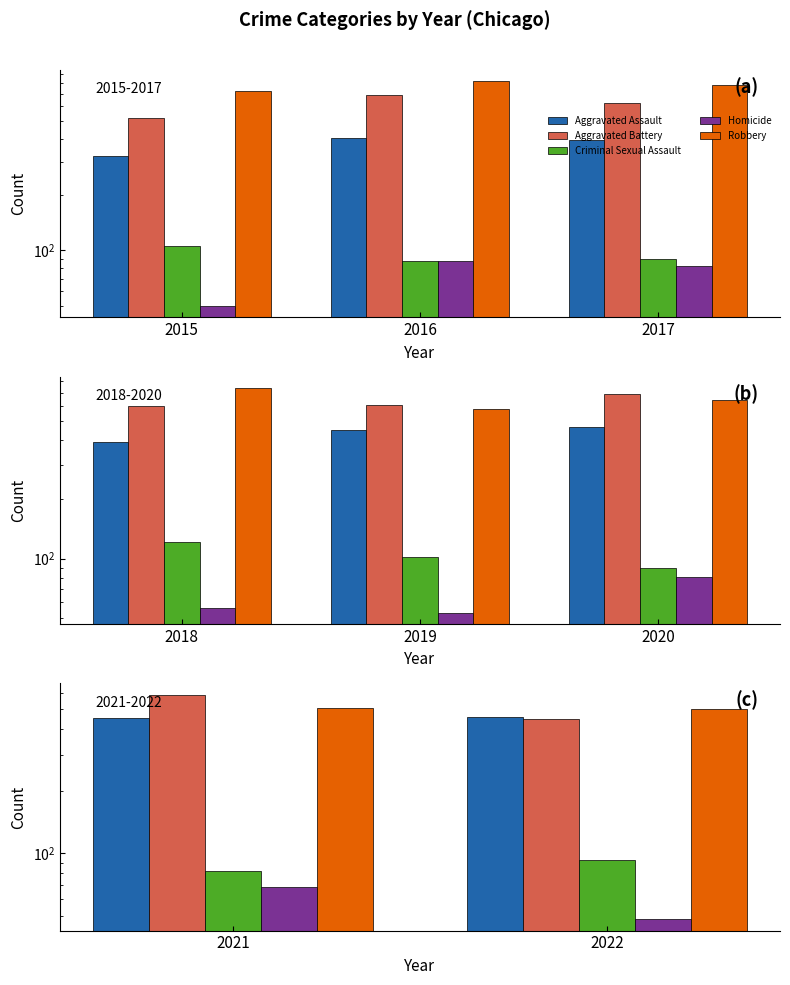

Is it true that Aggravated Assault equals 452 at 2021?

True